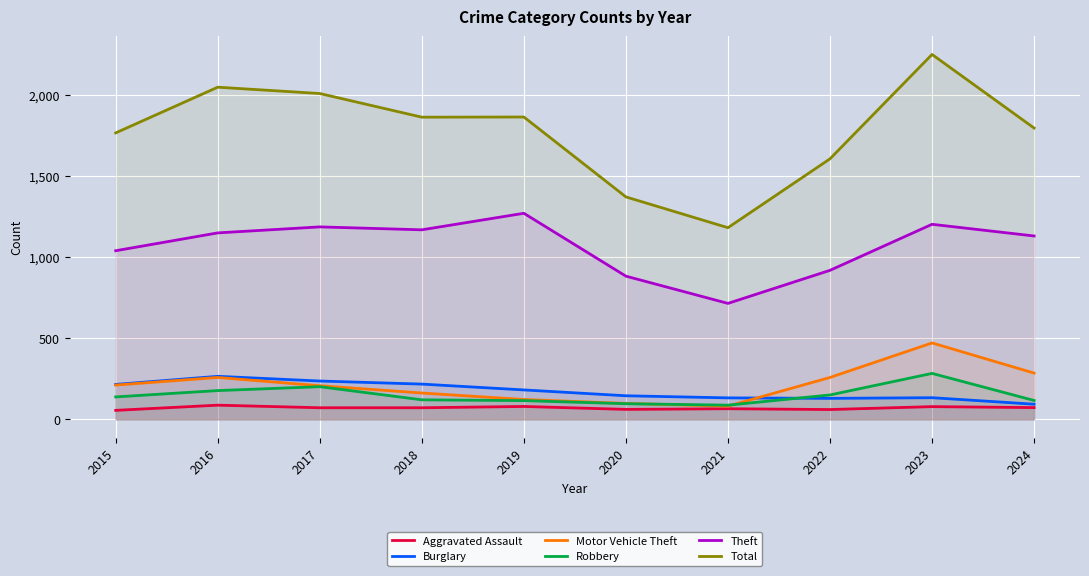

What is the difference between the highest and lowest values at 2024?

1725